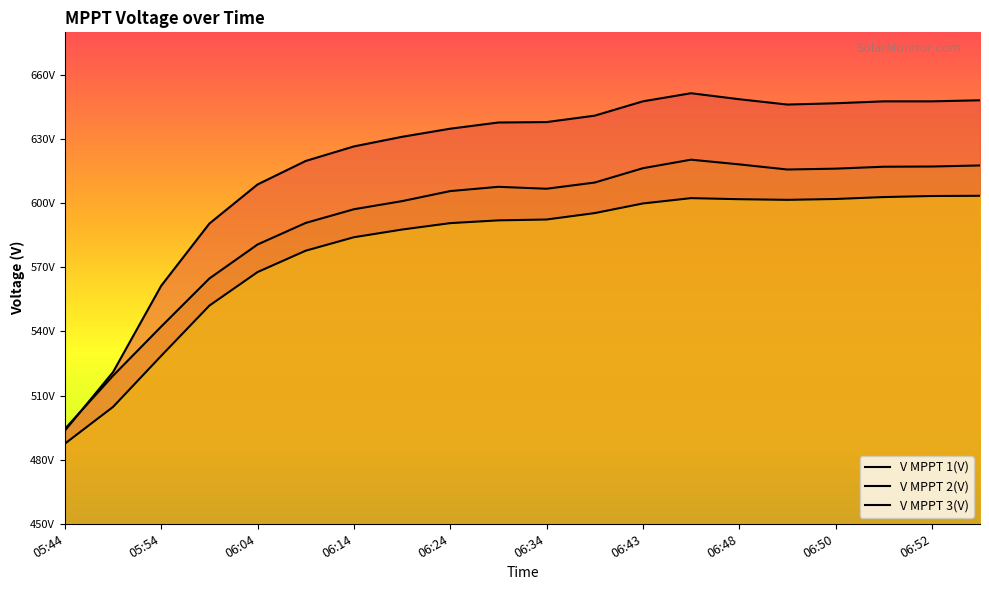

Rank the categories by V MPPT 1(V) value from lowest to highest.

05:44, 05:49, 05:54, 05:59, 06:04, 06:09, 06:14, 06:19, 06:24, 06:29, 06:34, 06:39, 06:49, 06:50, 06:43, 06:51, 06:52, 06:53, 06:48, 06:47